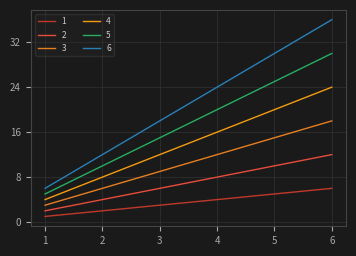

Reading left to right, extract all data points from this chart.

1: 1	2	3	4	5	6
2: 2	4	6	8	10	12
3: 3	6	9	12	15	18
4: 4	8	12	16	20	24
5: 5	10	15	20	25	30
6: 6	12	18	24	30	36